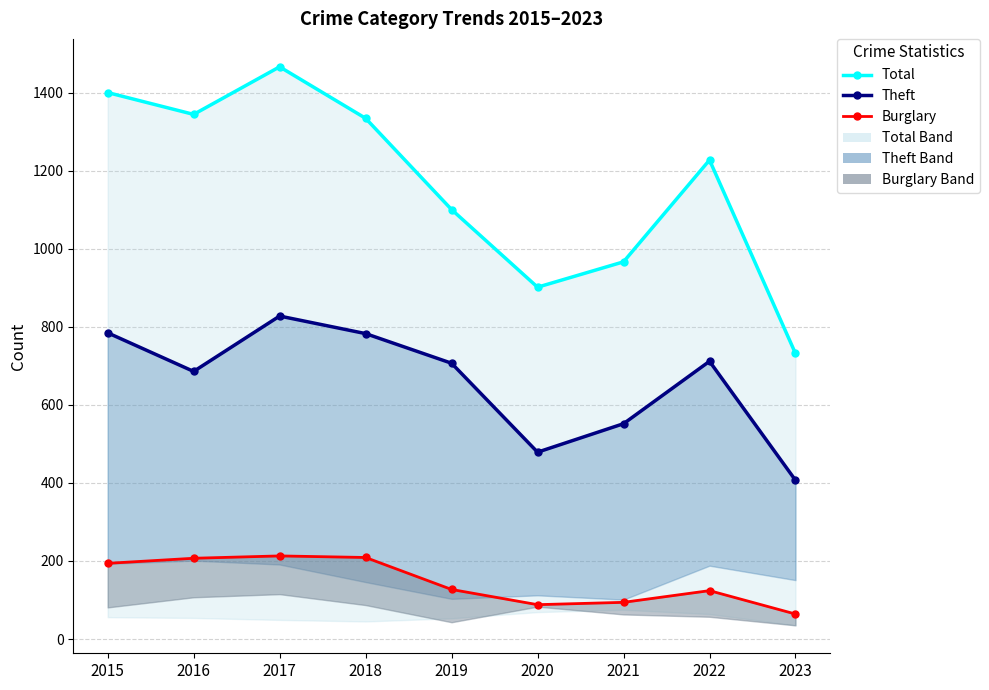

Which series changed the most between 2018 and 2022?

Total